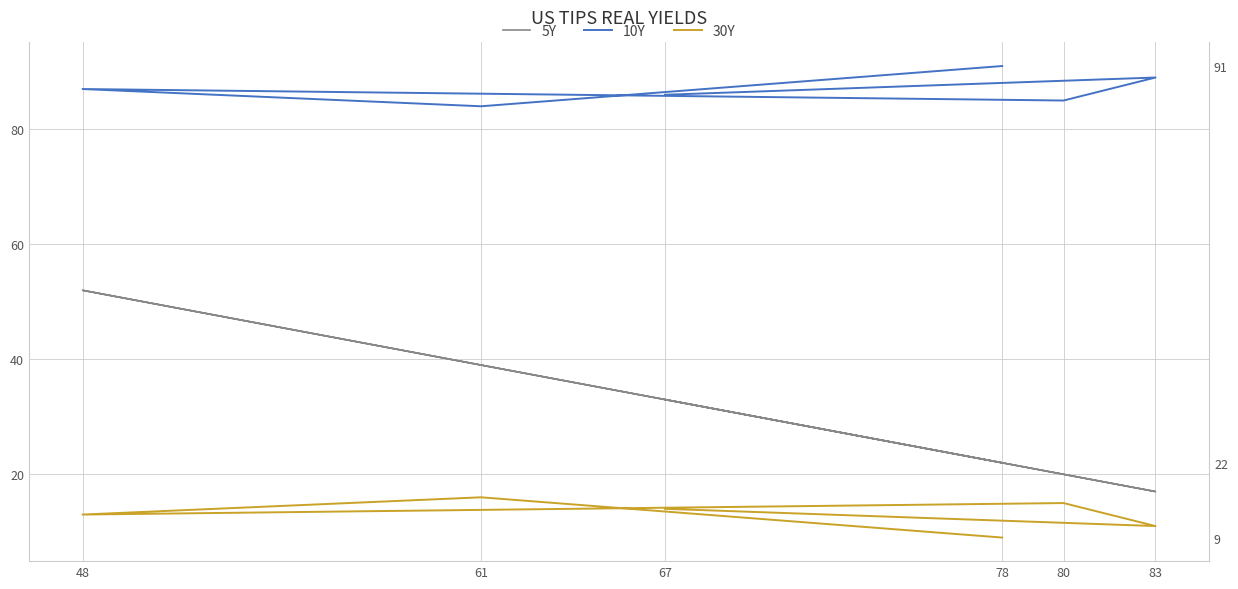

Between 67 and 48, which series saw the biggest shift?

5Y